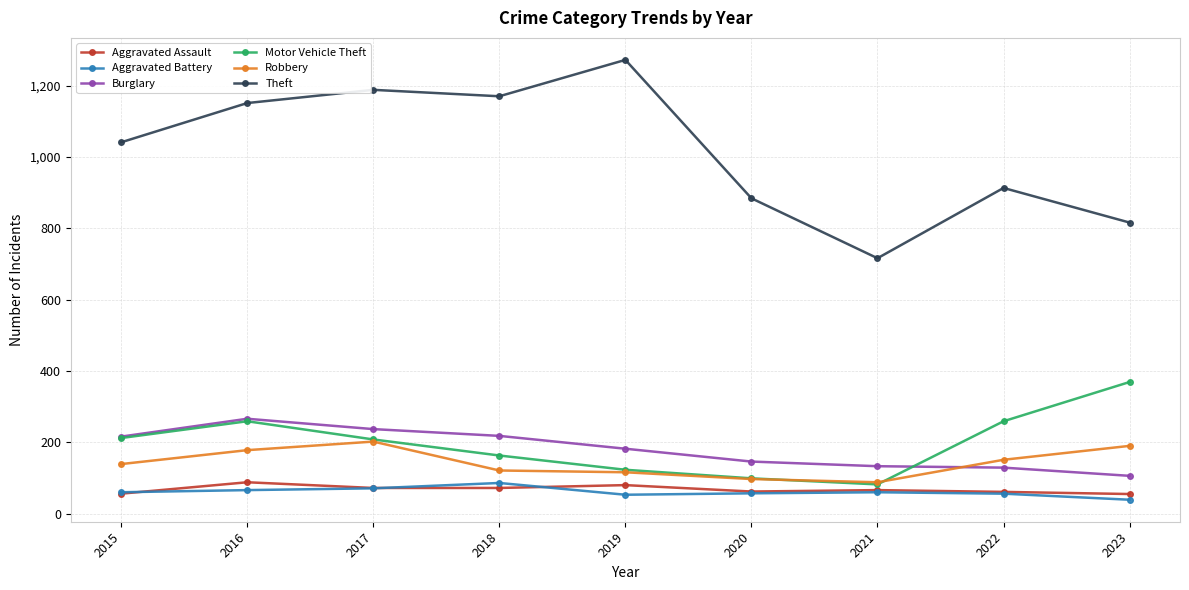

What are all the series names shown in the legend?

Aggravated Assault, Aggravated Battery, Burglary, Motor Vehicle Theft, Robbery, Theft